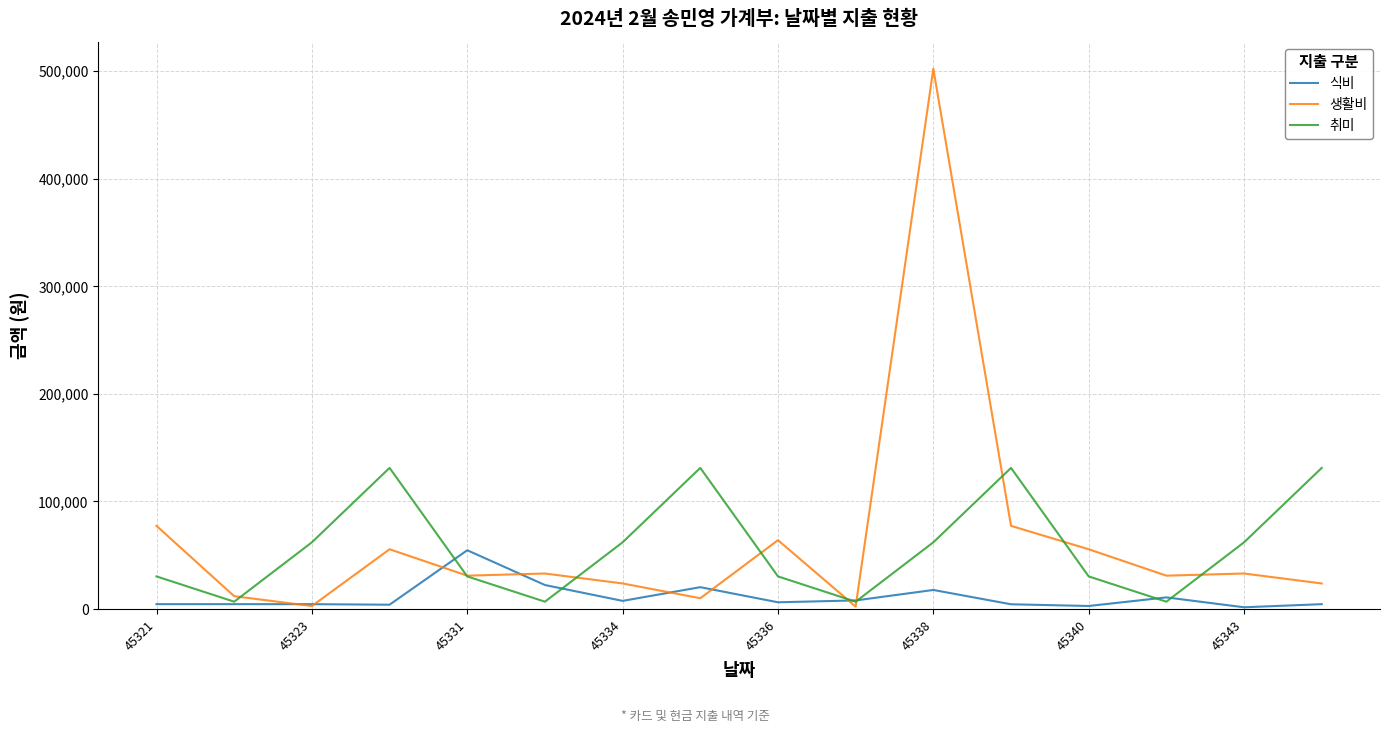

Rank the series by their maximum value, from lowest to highest.

식비, 취미, 생활비